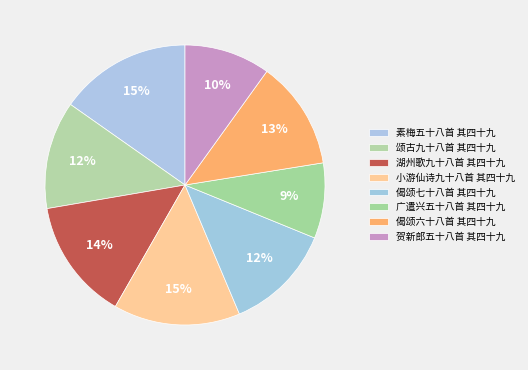

Which has a higher value, 素梅五十八首 其四十九 or 湖州歌九十八首 其四十九?

素梅五十八首 其四十九